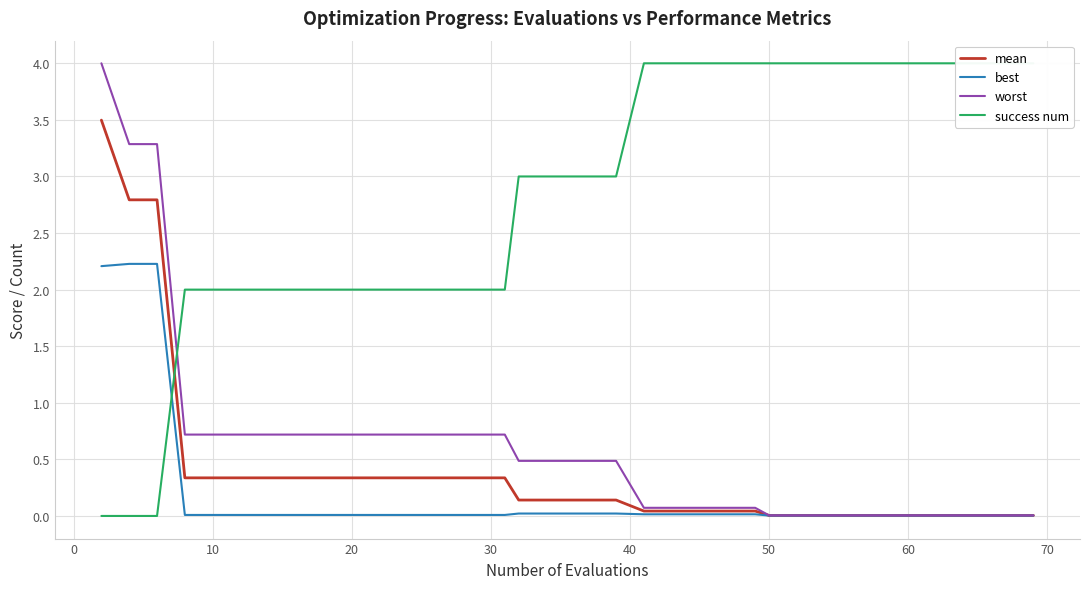

After their last crossing, which series has the higher values: success num or worst?

success num